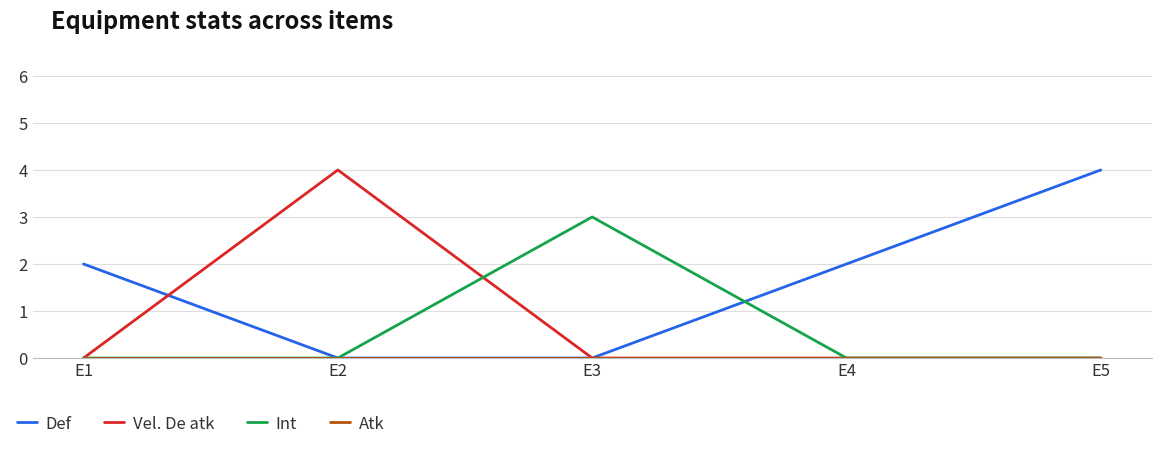

Which category has the highest value in the Int series?

E3